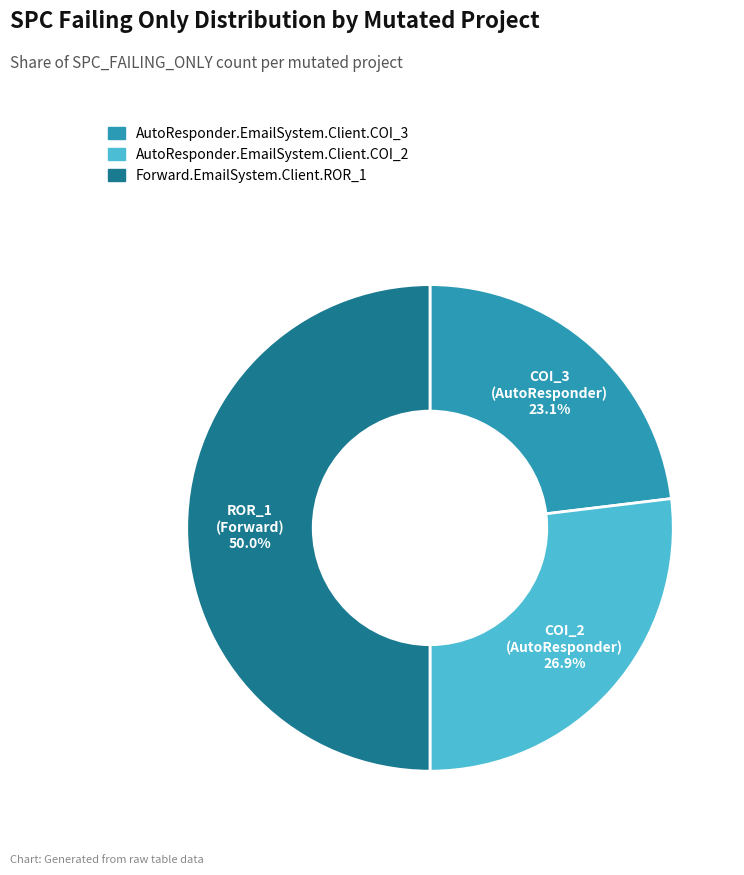

Rank the categories by value from highest to lowest.

Forward.EmailSystem.Client.ROR_1, AutoResponder.EmailSystem.Client.COI_2, AutoResponder.EmailSystem.Client.COI_3